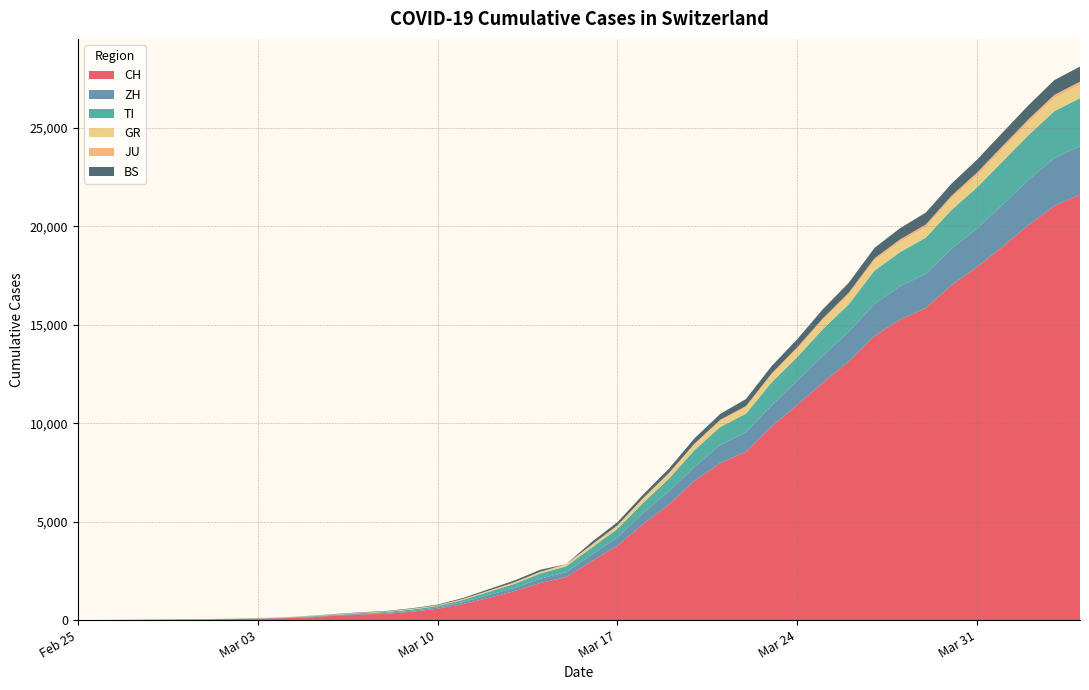

Reading right to left, what are all the values shown in this chart?

CH: 21605	21035	20062	18979	17942	17005	15851	15259	14426	13138	12061	10930	9835	8551	7967	7075	5861	4879	3774	2989	2183	1883	1472	1132	817	577	426	325	278	216	141	97	70	50	36	30	20	8	4	0
ZH: 2461	2428	2300	2136	1947	1859	1733	1701	1627	1500	1368	1221	1073	984	925	711	679	568	429	326	250	218	163	140	101	62	49	40	34	29	23	15	13	10	7	6	2	2	0	0
TI: 2442	2377	2271	2195	2091	1962	1837	1727	1688	1401	1354	1209	1162	945	916	849	638	511	426	368	293	265	206	163	108	75	61	49	41	28	25	13	8	4	2	2	1	1	1	0
GR: 680	678	655	635	617	591	542	527	513	487	458	419	386	327	311	283	252	204	152	118	93	73	65	53	44	32	28	19	18	16	15	13	10	9	6	6	6	2	2	0
JU: 154	149	149	145	140	128	127	119	114	100	92	82	69	61	54	44	36	32	29	25	19	18	17	12	7	7	7	5	5	4	4	2	2	1	1	1	1	1	0	0
BS: 767	754	714	687	653	617	605	569	530	501	462	410	374	356	297	270	220	181	164	143	0	100	92	73	49	33	28	24	21	15	8	3	3	1	1	1	1	1	0	0